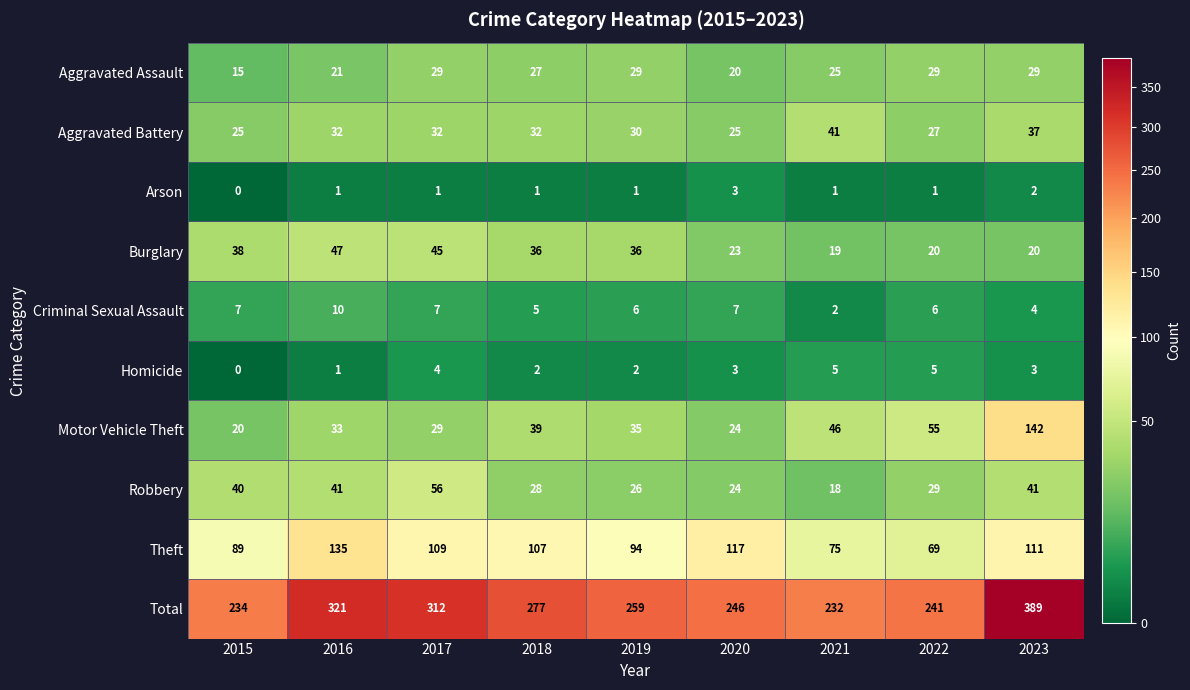

Where does the Aggravated Assault series first go above 27?

2017